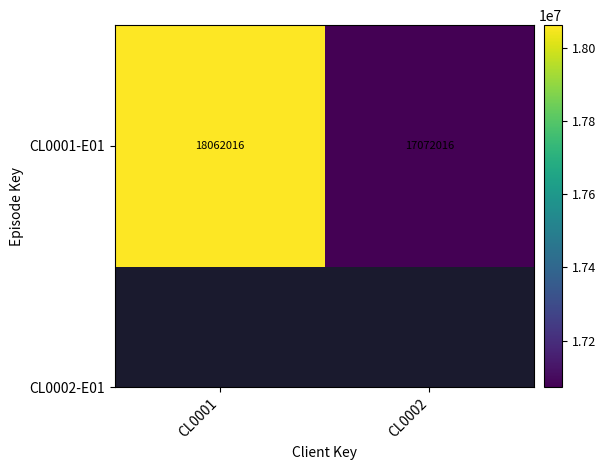

What is the difference between the values at CL0002 and CL0001?

990000